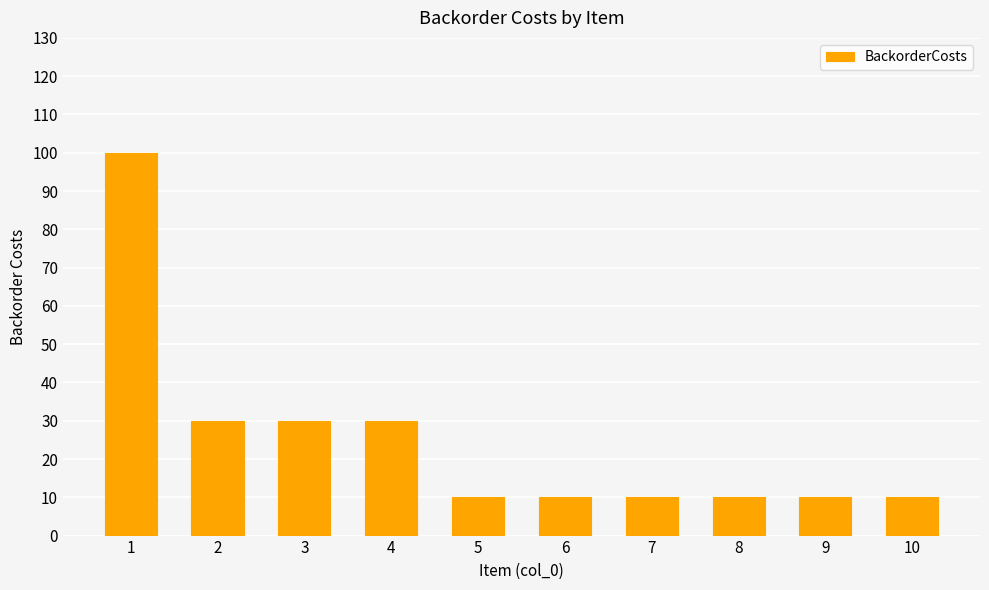

What is the value of the 2nd bar from the left?

30